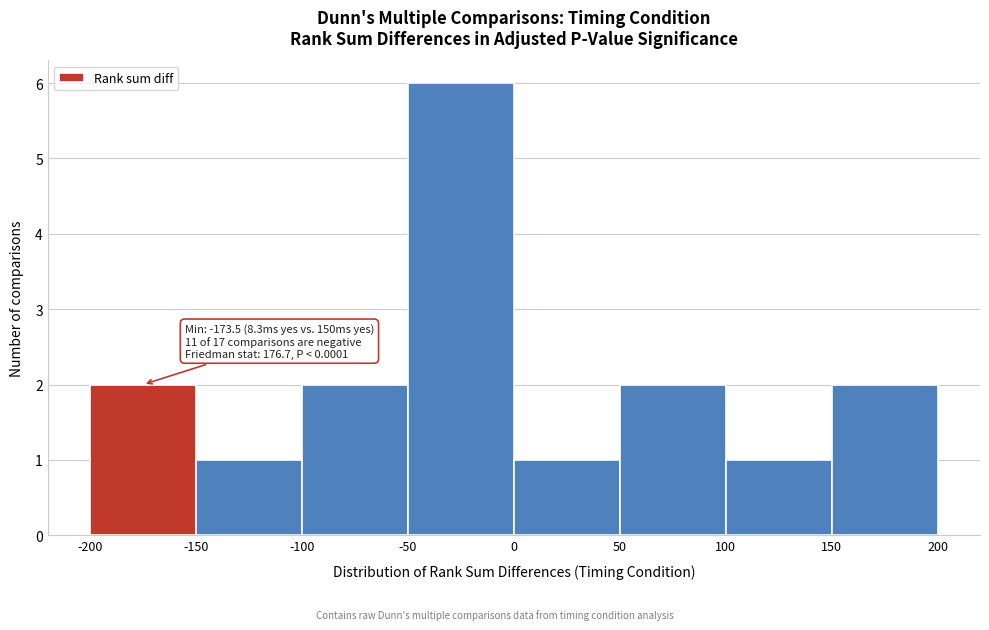

Which range on the x-axis has the tallest bar?

-50 to 0